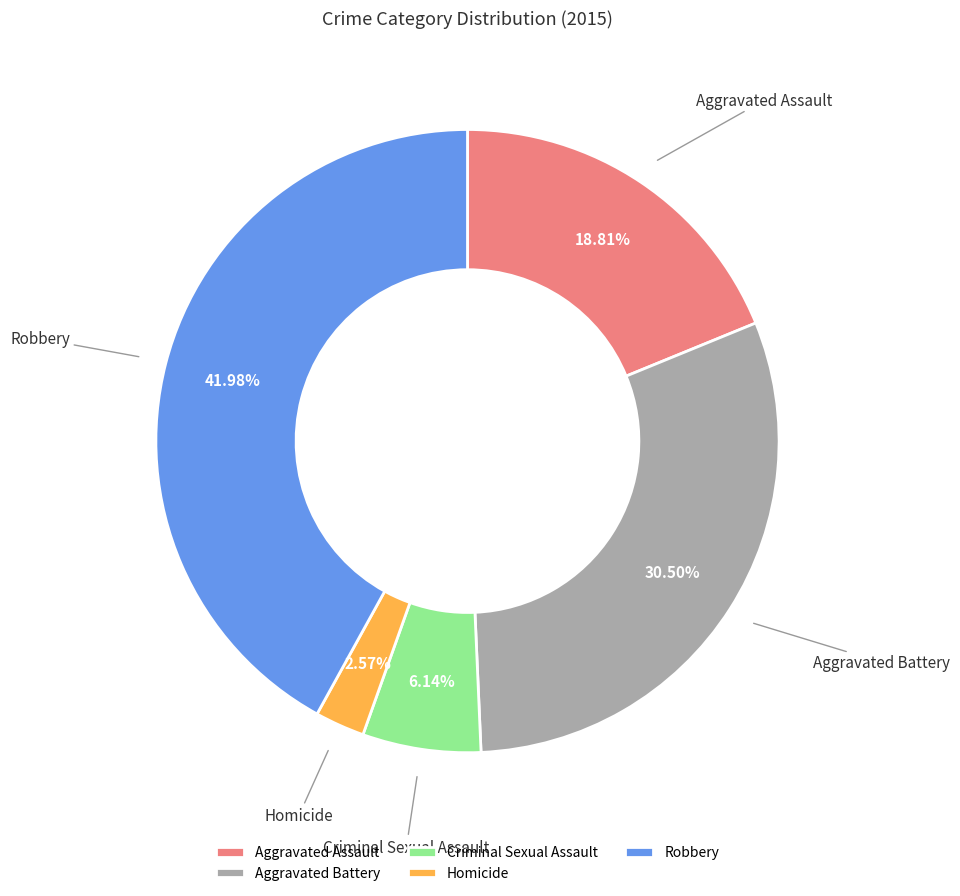

What percentage is the Robbery slice, to the nearest percent?

42%